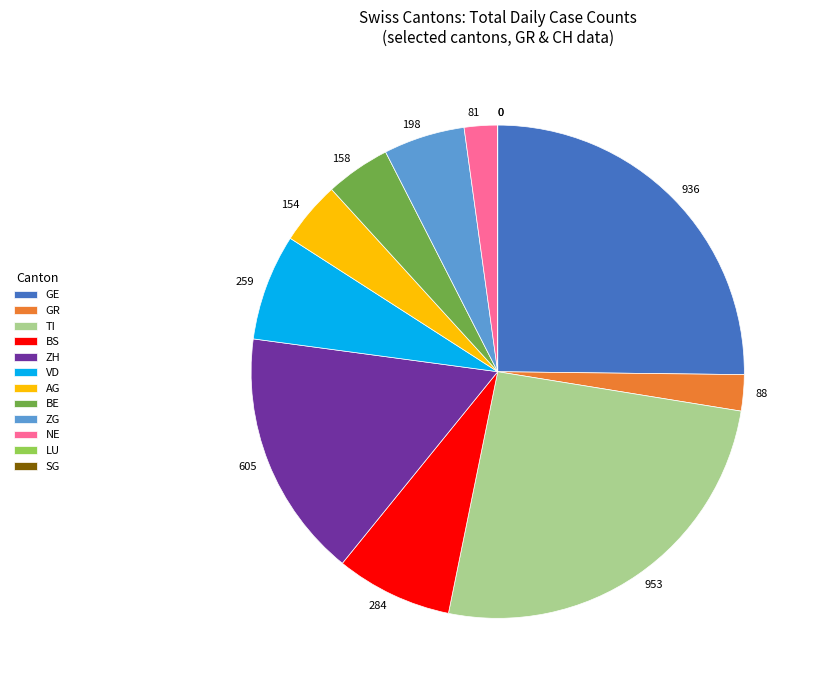

Is there any slice that represents more than half of the pie?

No